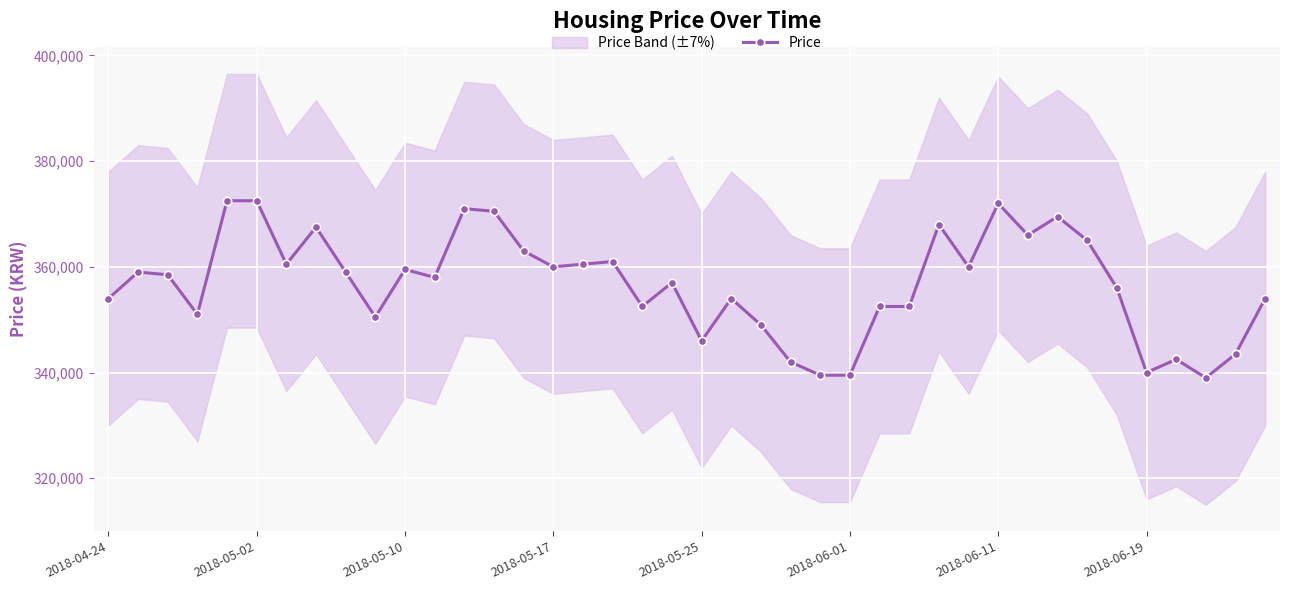

Where is the data nearest to the value 355750?

34